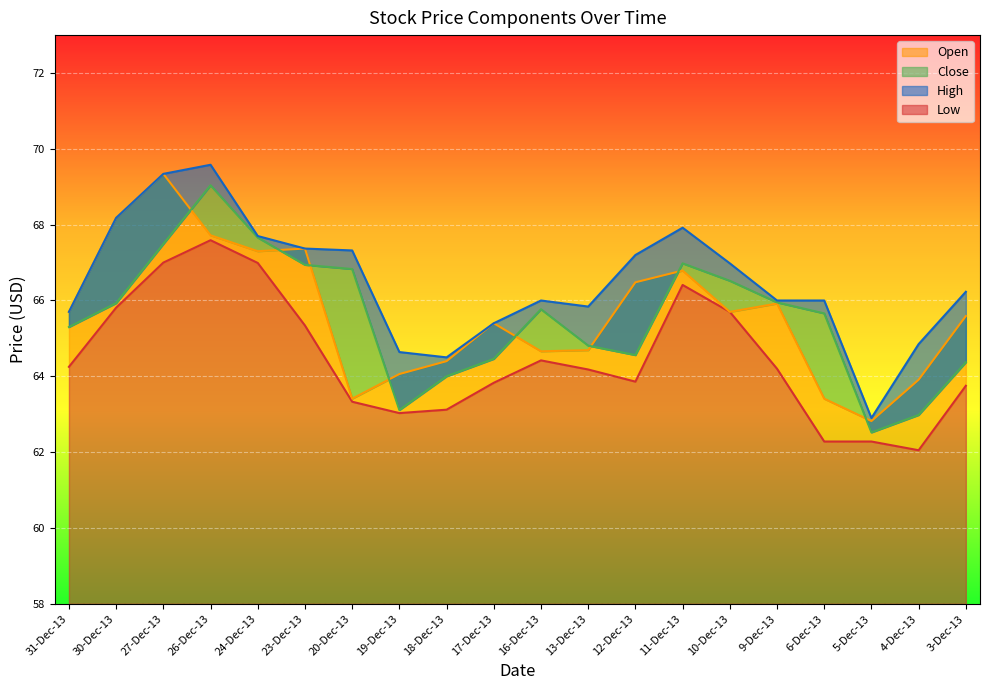

Which category has the highest value in the Open series?

27-Dec-13